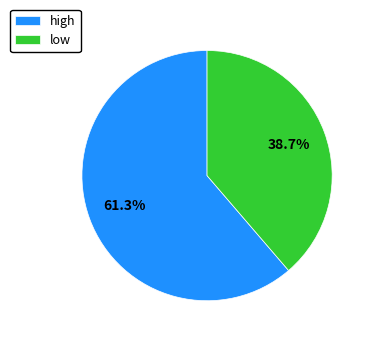

To the nearest percent, what is the difference between the largest and smallest slice percentages?

23%